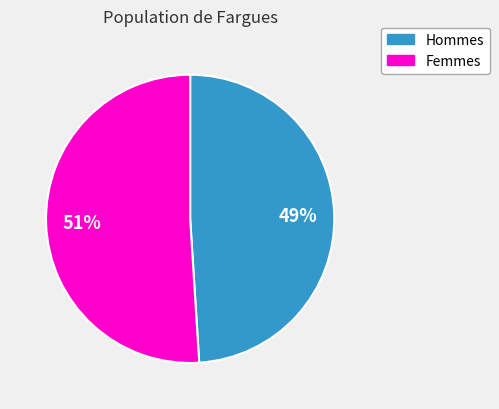

How many segments does this pie chart have?

2